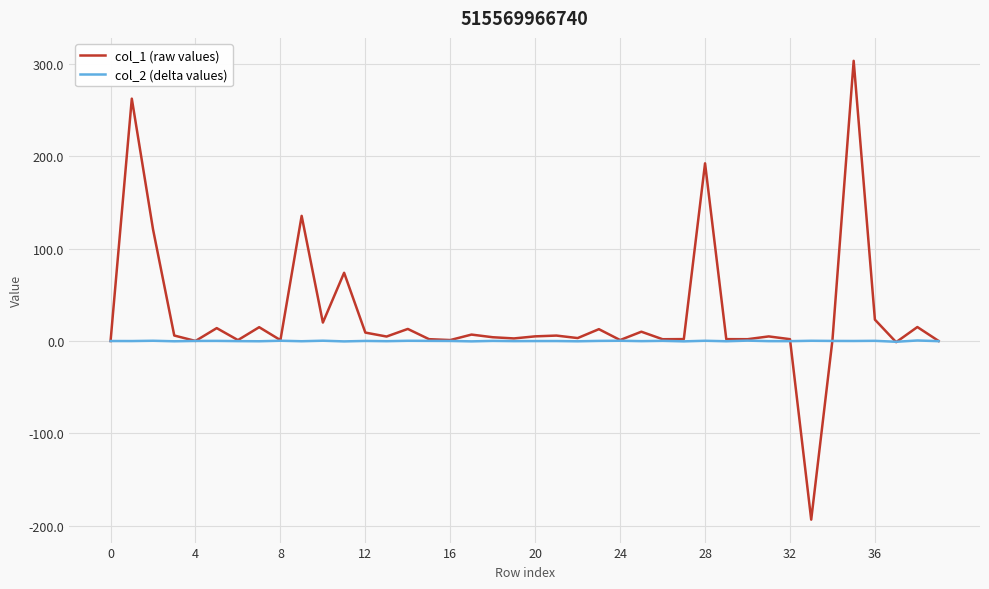

Rank the series by their average value, from lowest to highest.

col_2 (delta values), col_1 (raw values)